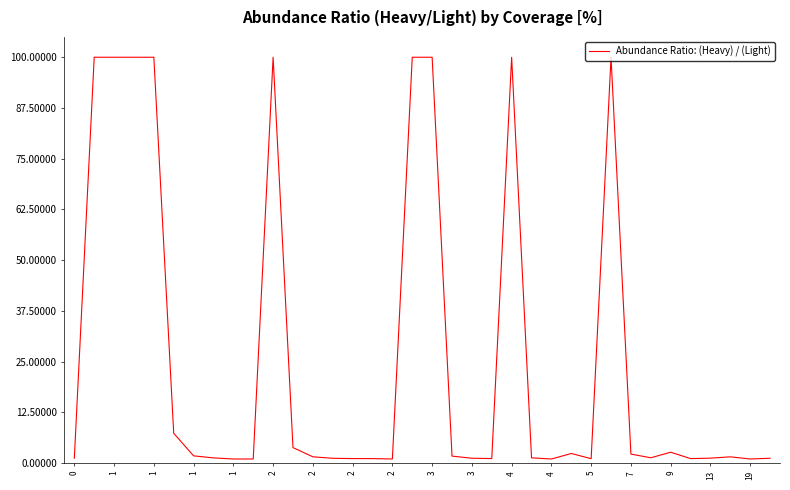

How many lines are shown in the chart?

1